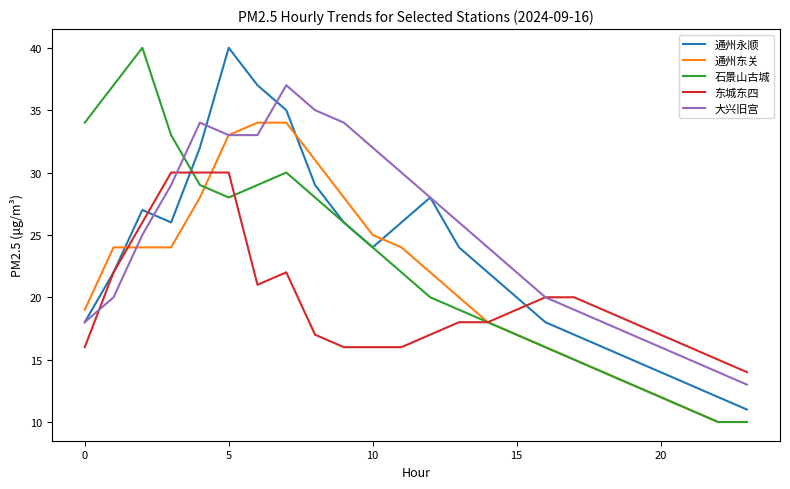

Which series has the largest total across all categories?

大兴旧宫